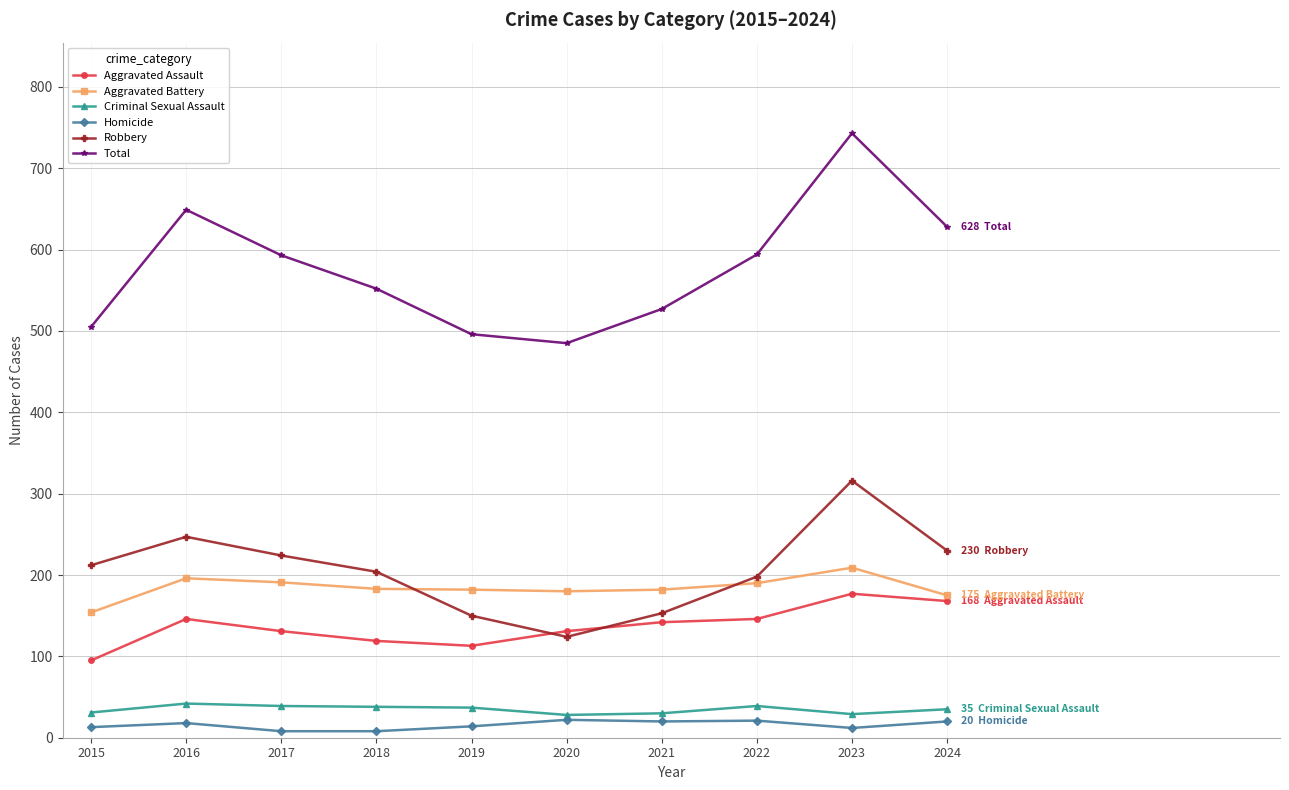

True or false: Total has more than 2 points higher than both neighbors.

False